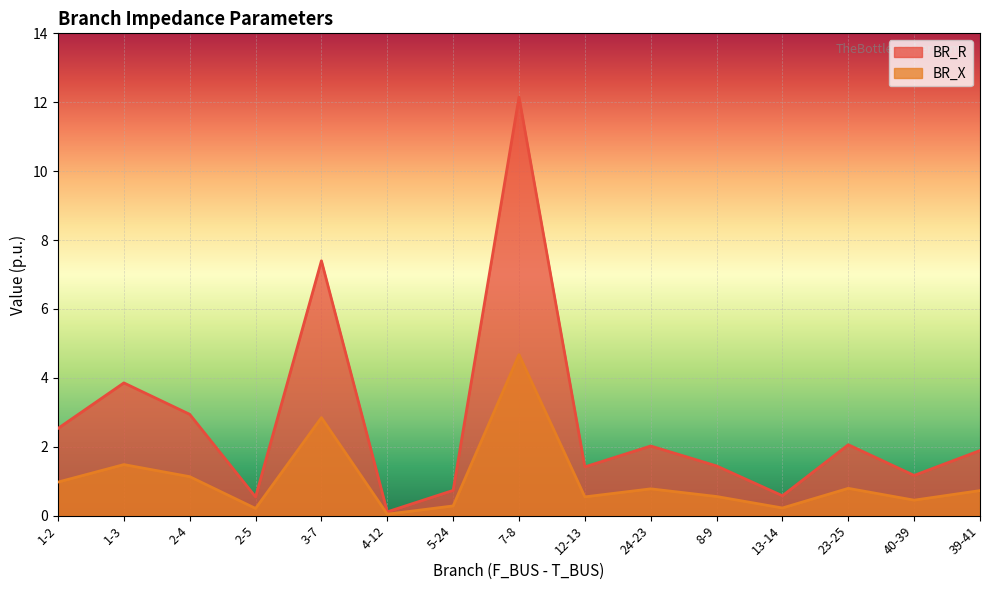

Is the value of BR_X at 3-7 greater than the value of BR_R at 2-4?

Yes